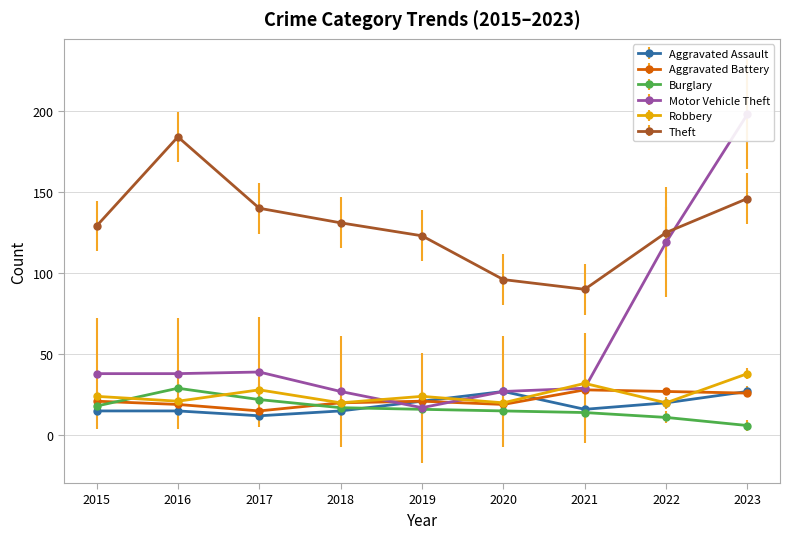

Which series has the largest total across all categories?

Theft